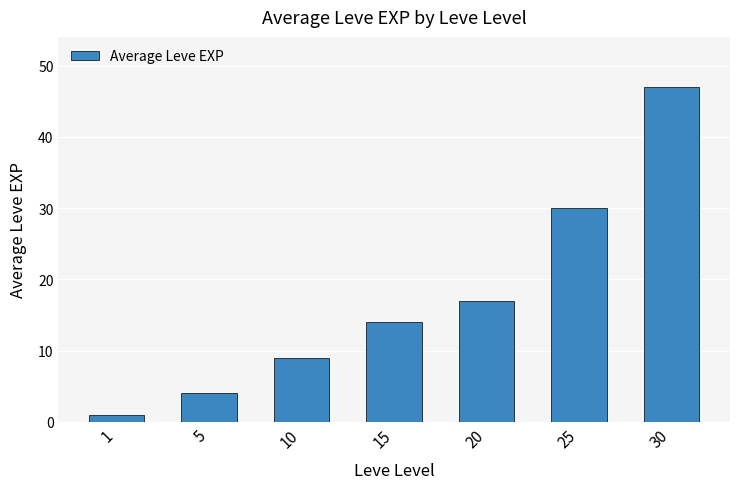

What is the change in value from 5 to 25?

+26